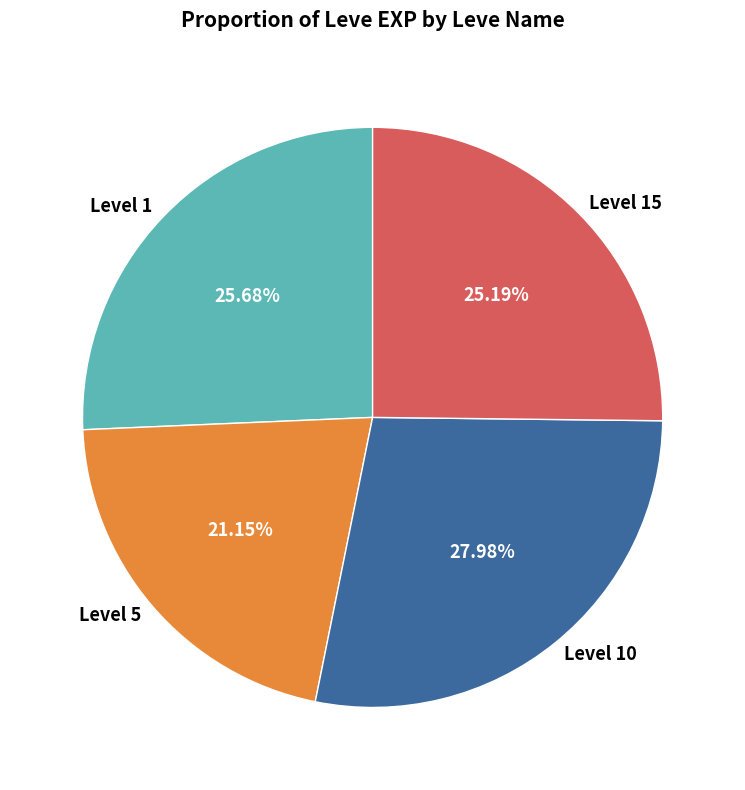

Is there any slice that represents more than half of the pie?

No